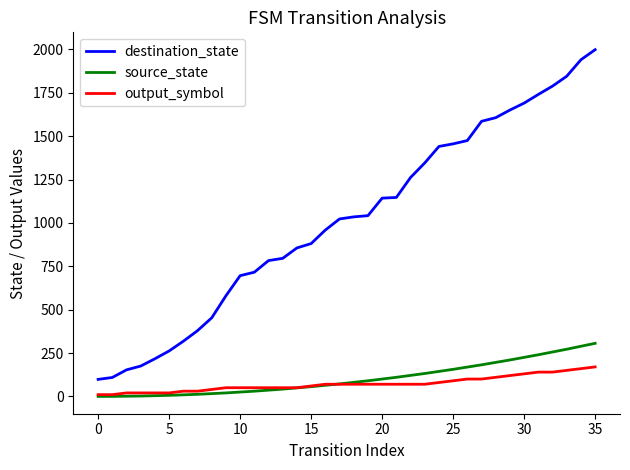

True or false: source_state and output_symbol intersect in this chart.

True